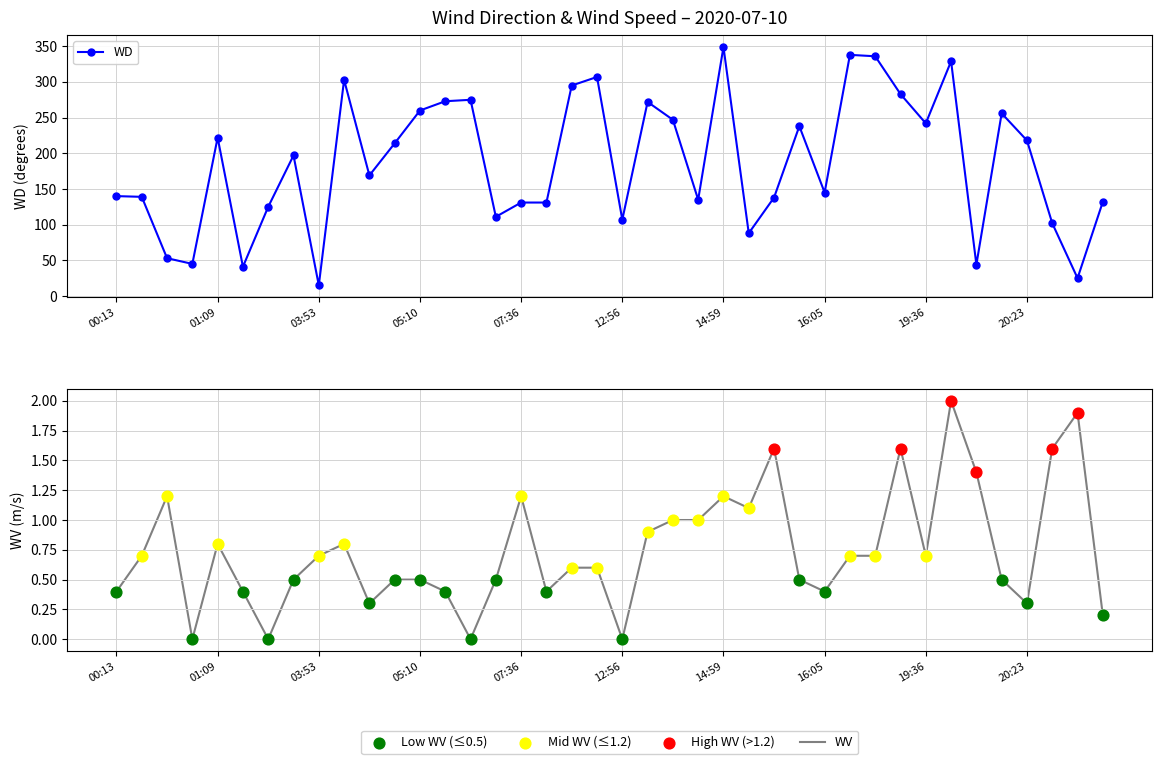

What is the lowest value of the WD series?

15